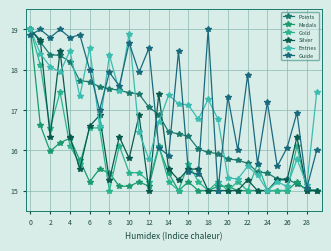

Reading right to left, what are all the values shown in this chart?

Points: 15.0	15.0	15.2	15.3	15.3	15.4	15.5	15.7	15.8	15.8	15.9	15.9	16.0	16.3	16.4	16.5	16.9	17.1	17.4	17.4	17.5	17.5	17.6	17.7	17.7	18.2	18.4	18.4	18.7	19.0
Medals: 15.0	15.0	15.2	15.0	15.0	15.0	15.0	15.0	15.0	15.1	15.1	15.0	15.0	15.2	15.0	15.4	16.1	15.1	15.2	15.1	15.1	15.4	15.5	15.2	15.8	16.3	16.2	16.0	16.6	19.0
Gold: 15.0	15.0	16.1	15.0	15.0	15.0	15.7	15.0	15.2	15.0	15.2	15.0	15.2	15.7	15.0	15.2	16.1	15.2	15.4	15.4	16.1	15.0	16.6	16.6	15.7	16.1	17.4	16.6	18.1	19.0
Silver: 15.0	15.0	16.3	15.3	15.3	15.0	15.0	15.3	15.0	15.0	15.0	15.0	15.5	15.5	15.3	15.5	17.4	15.0	16.9	15.8	16.3	15.3	16.9	16.6	15.5	16.3	18.5	16.3	18.7	19.0
Entries: 17.4	15.1	15.8	15.1	15.2	15.0	15.4	15.6	15.3	15.3	16.8	17.3	16.8	17.1	17.2	17.4	16.7	15.8	16.5	18.9	17.5	18.4	16.6	18.5	17.3	18.5	17.9	18.1	18.4	19.0
Guide: 16.0	15.1	16.9	16.1	15.6	17.2	15.7	17.9	16.0	17.3	15.0	19.0	15.4	15.5	18.5	15.9	16.1	18.5	17.9	18.7	17.6	17.9	17.0	18.0	18.9	18.8	19.0	18.8	19.0	18.9